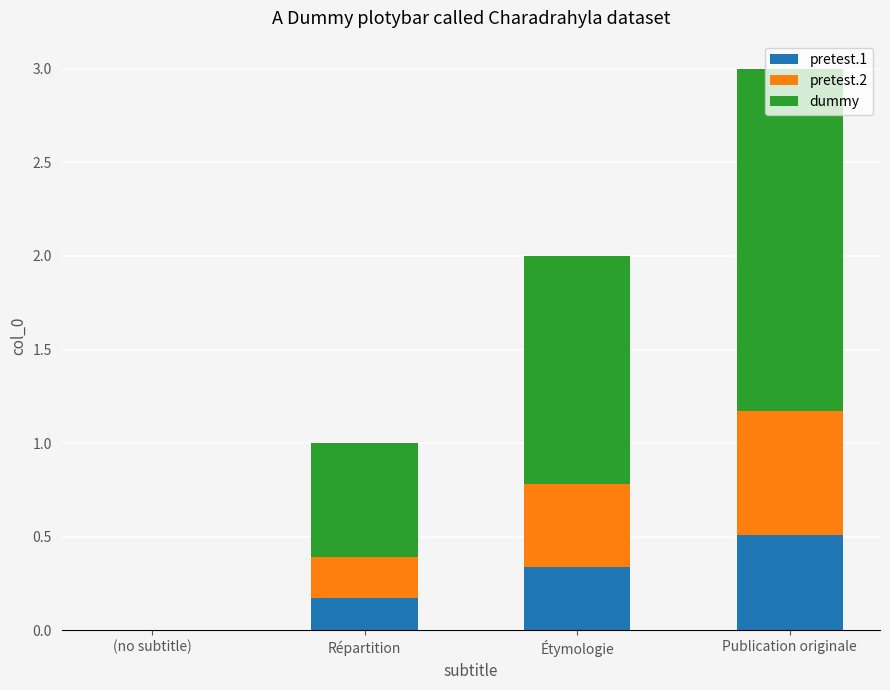

Count the number of data series in this chart.

3